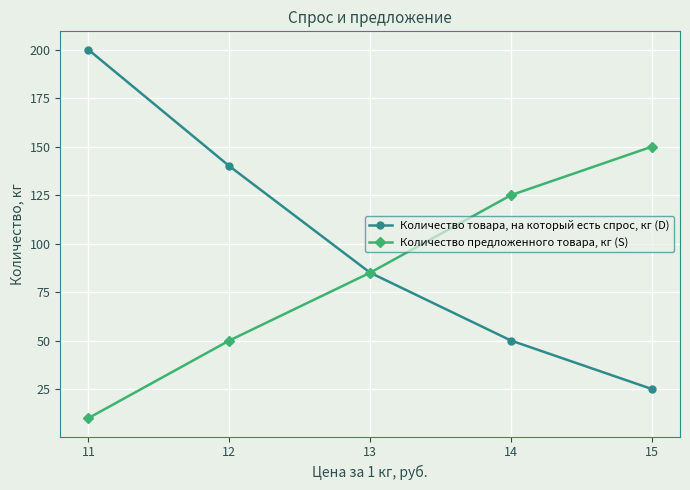

What is the smallest value displayed?

10